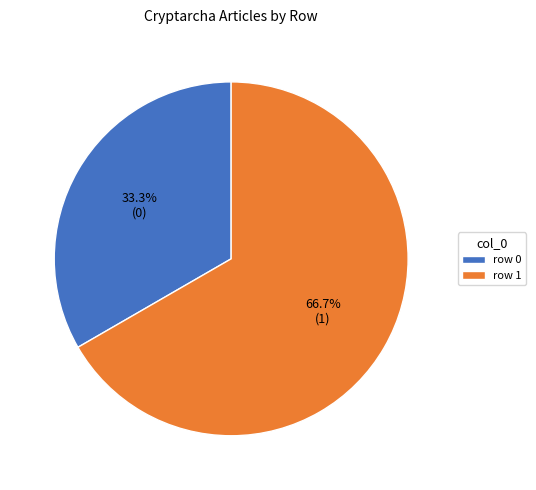

What is the smallest slice in the pie chart?

row 0